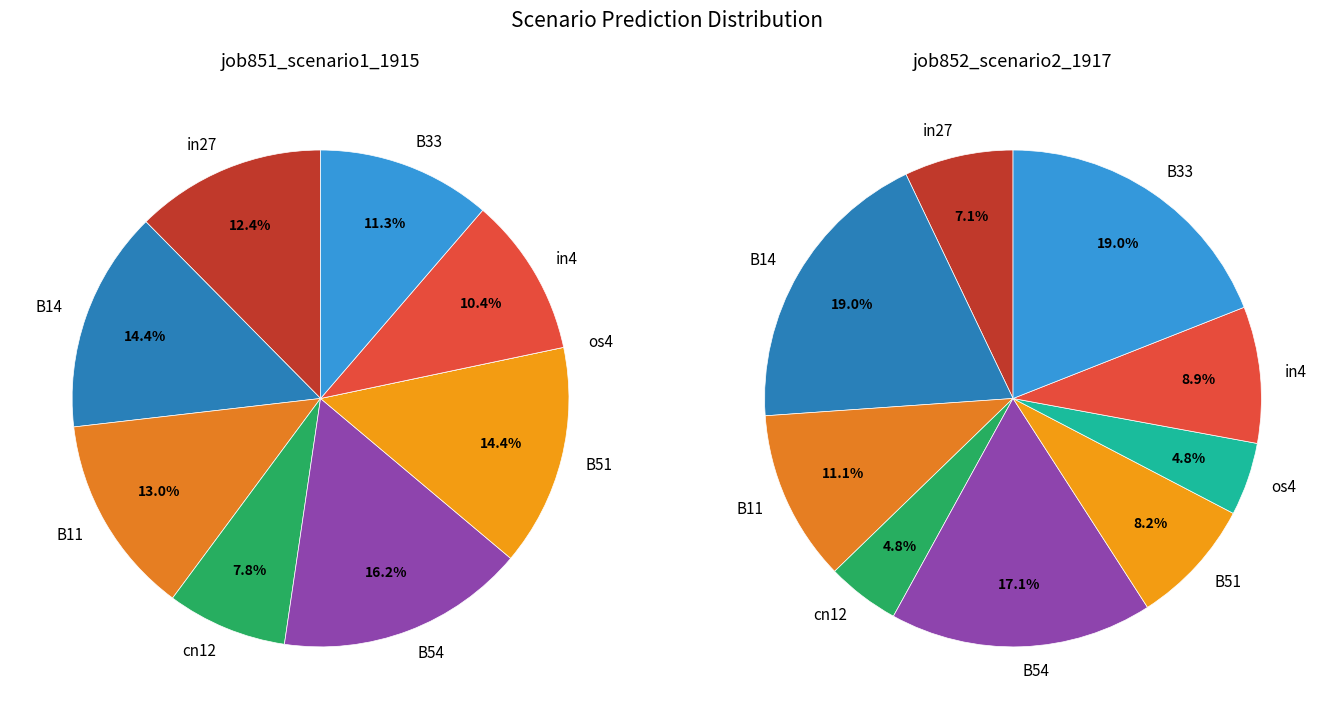

Which series changed the most between B14 and B51?

job852_scenario2_1917